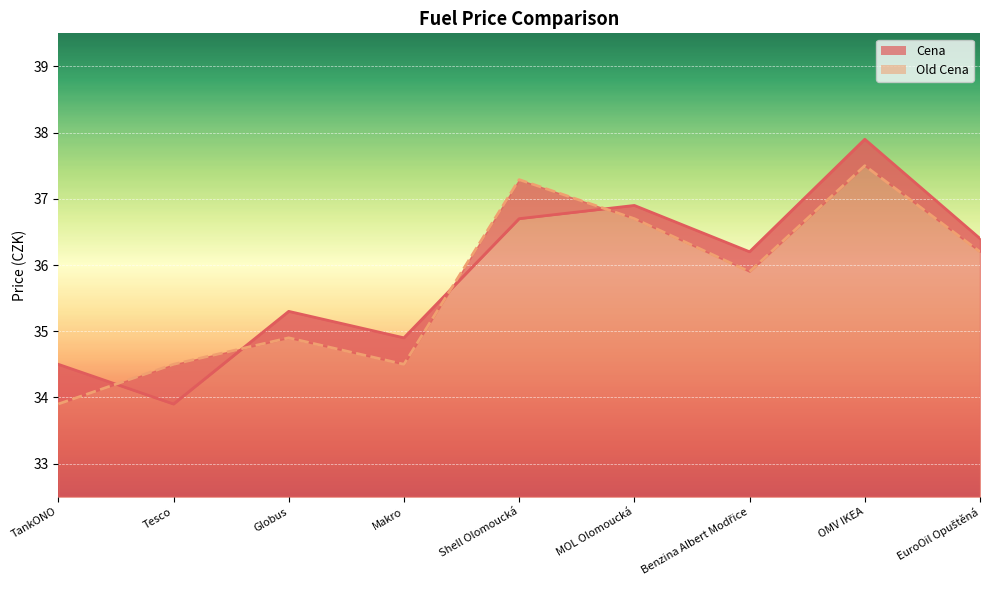

Rank the categories by Old Cena value from highest to lowest.

OMV IKEA, Shell Olomoucká, MOL Olomoucká, EuroOil Opuštěná, Benzina Albert Modřice, Globus, Tesco, Makro, TankONO